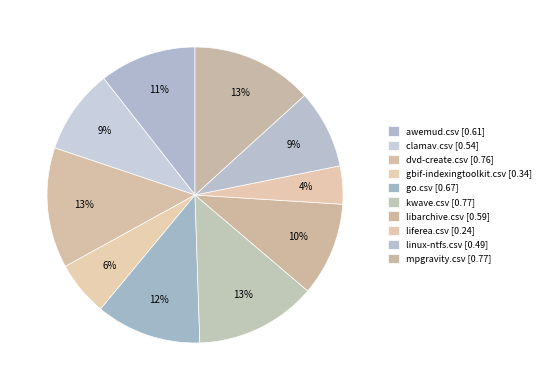

What percentage is the clamav.csv slice, to the nearest percent?

9%